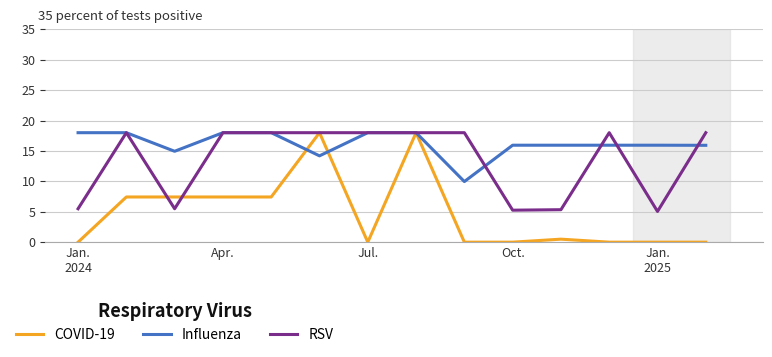

Rank the series by their average value, from lowest to highest.

COVID-19, RSV, Influenza